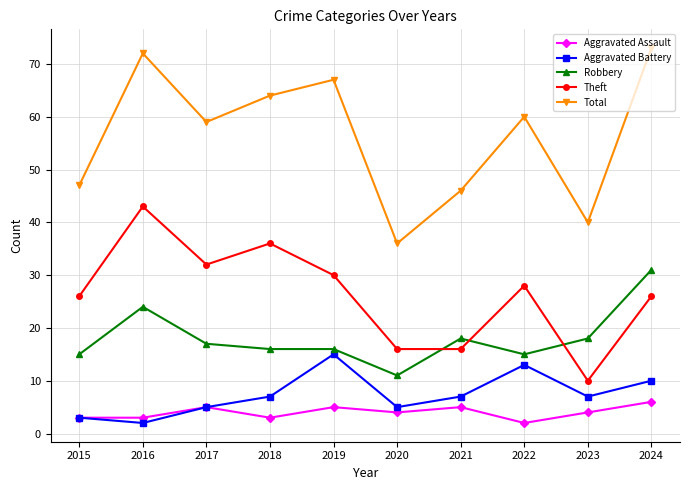

Is it true that Aggravated Battery equals 15 at 2019?

True